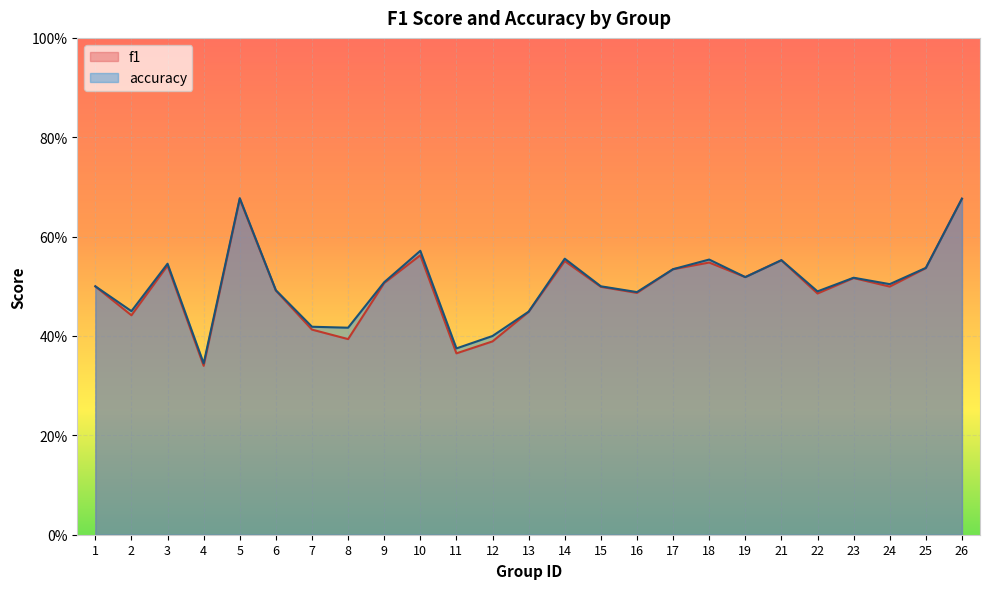

Between 12 and 19, which series saw the biggest shift?

f1